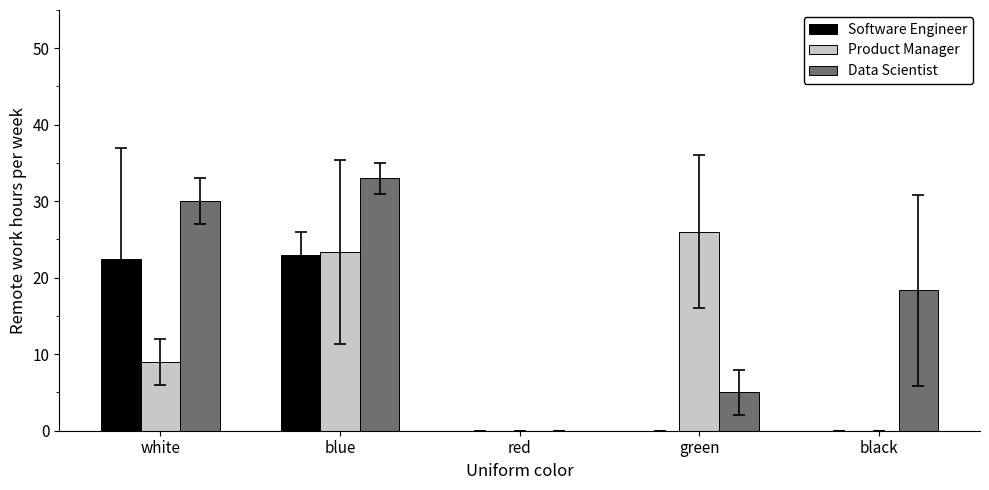

Which series changed the most between red and black?

Data Scientist